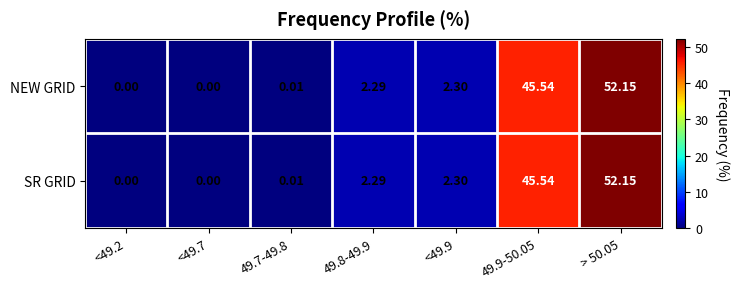

Is the value of SR GRID at <49.7 greater than the value of NEW GRID at 49.8-49.9?

No